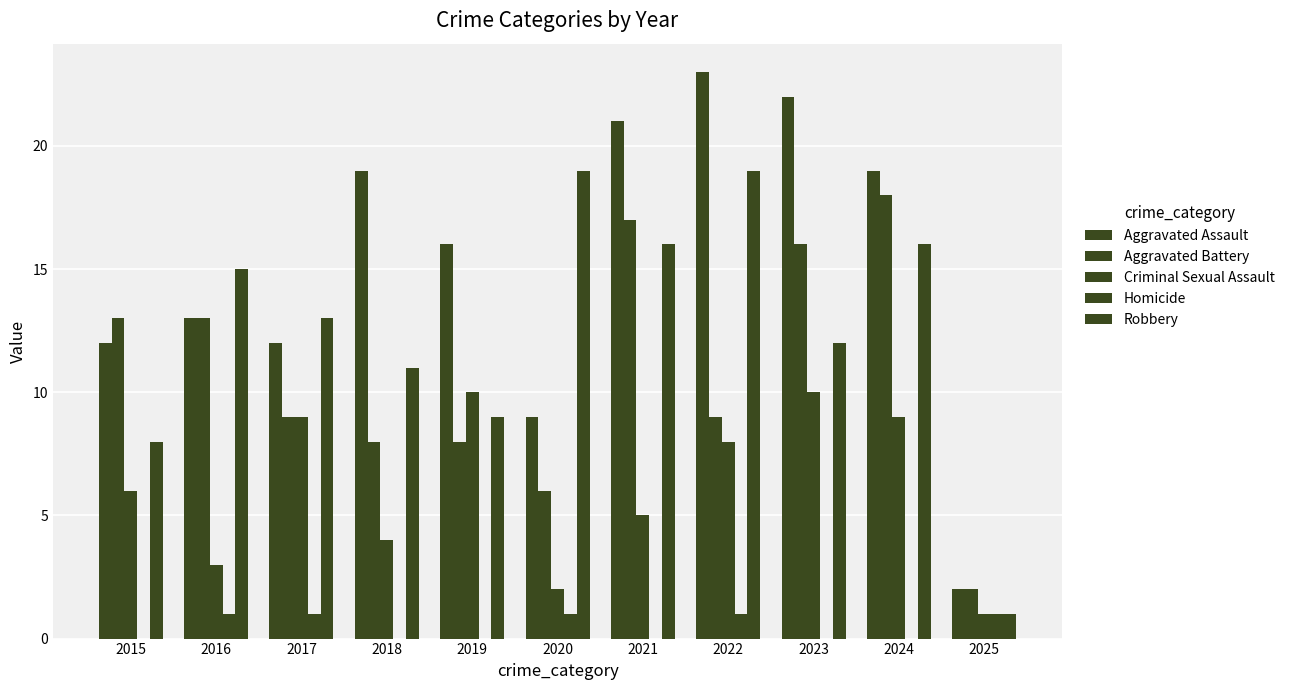

How many groups of bars are there?

11